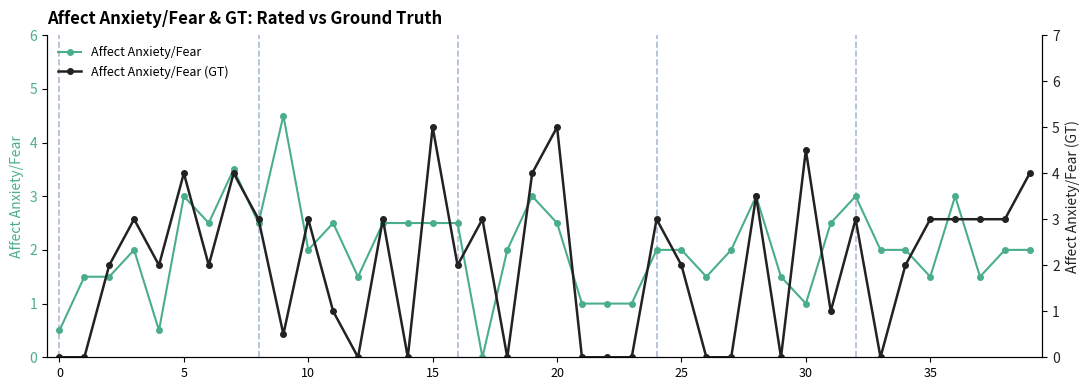

What is the maximum value for Affect_Anxiety_Fear?

4.5